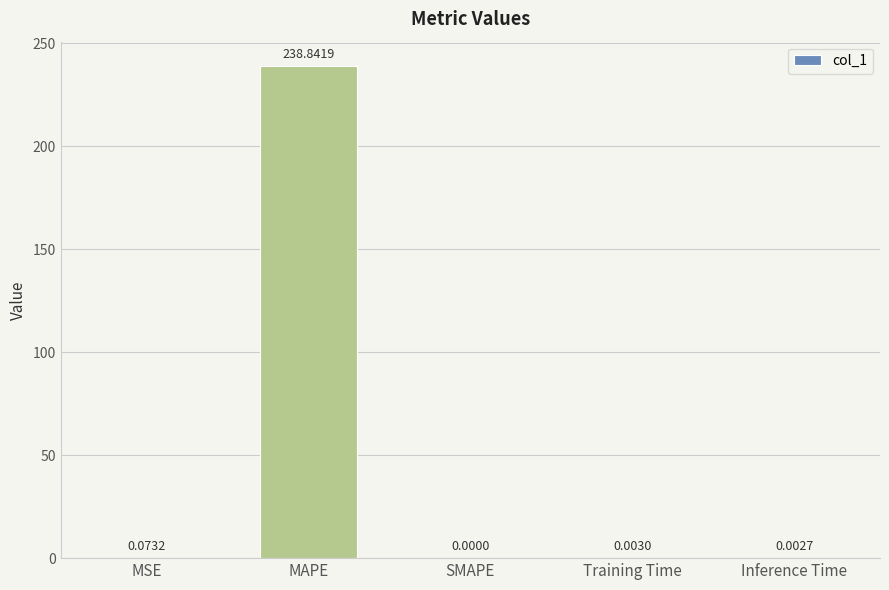

Where is the data nearest to the value 119?

MSE